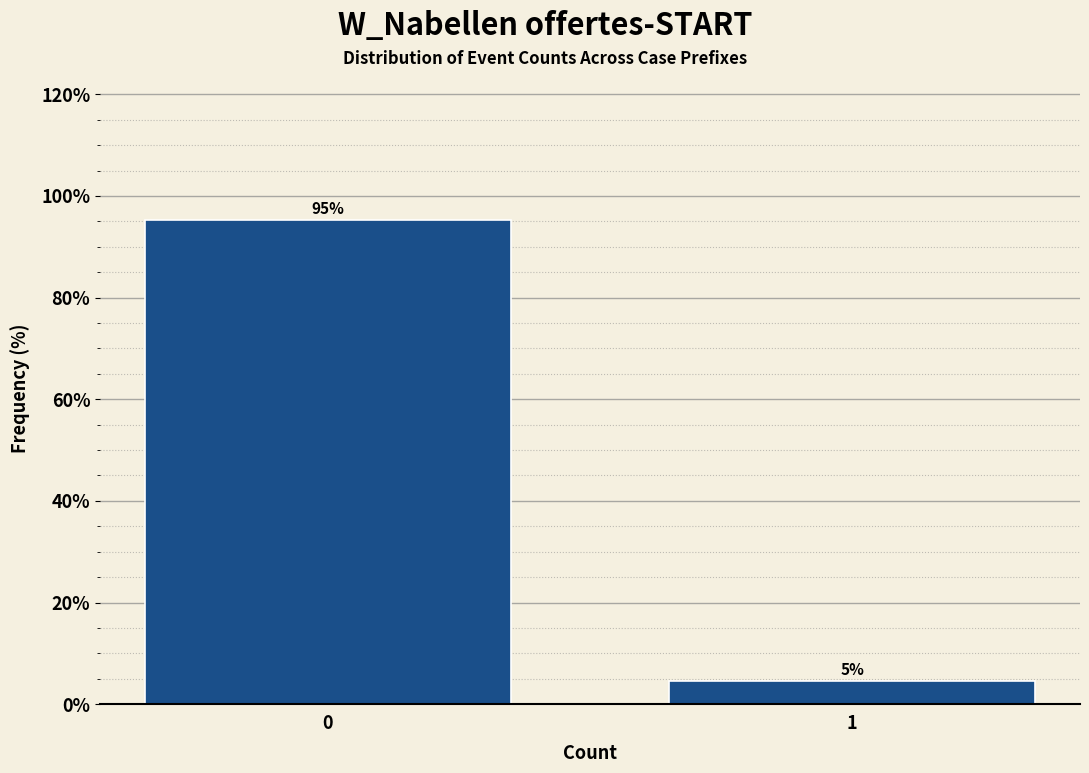

What is the approximate value at 0?

95.3